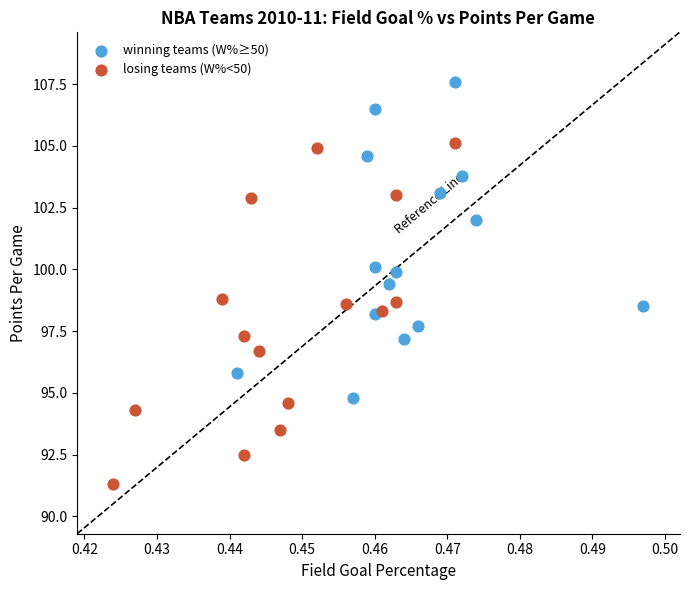

Which series contains the lowest Y value?

losing teams (W%<50)